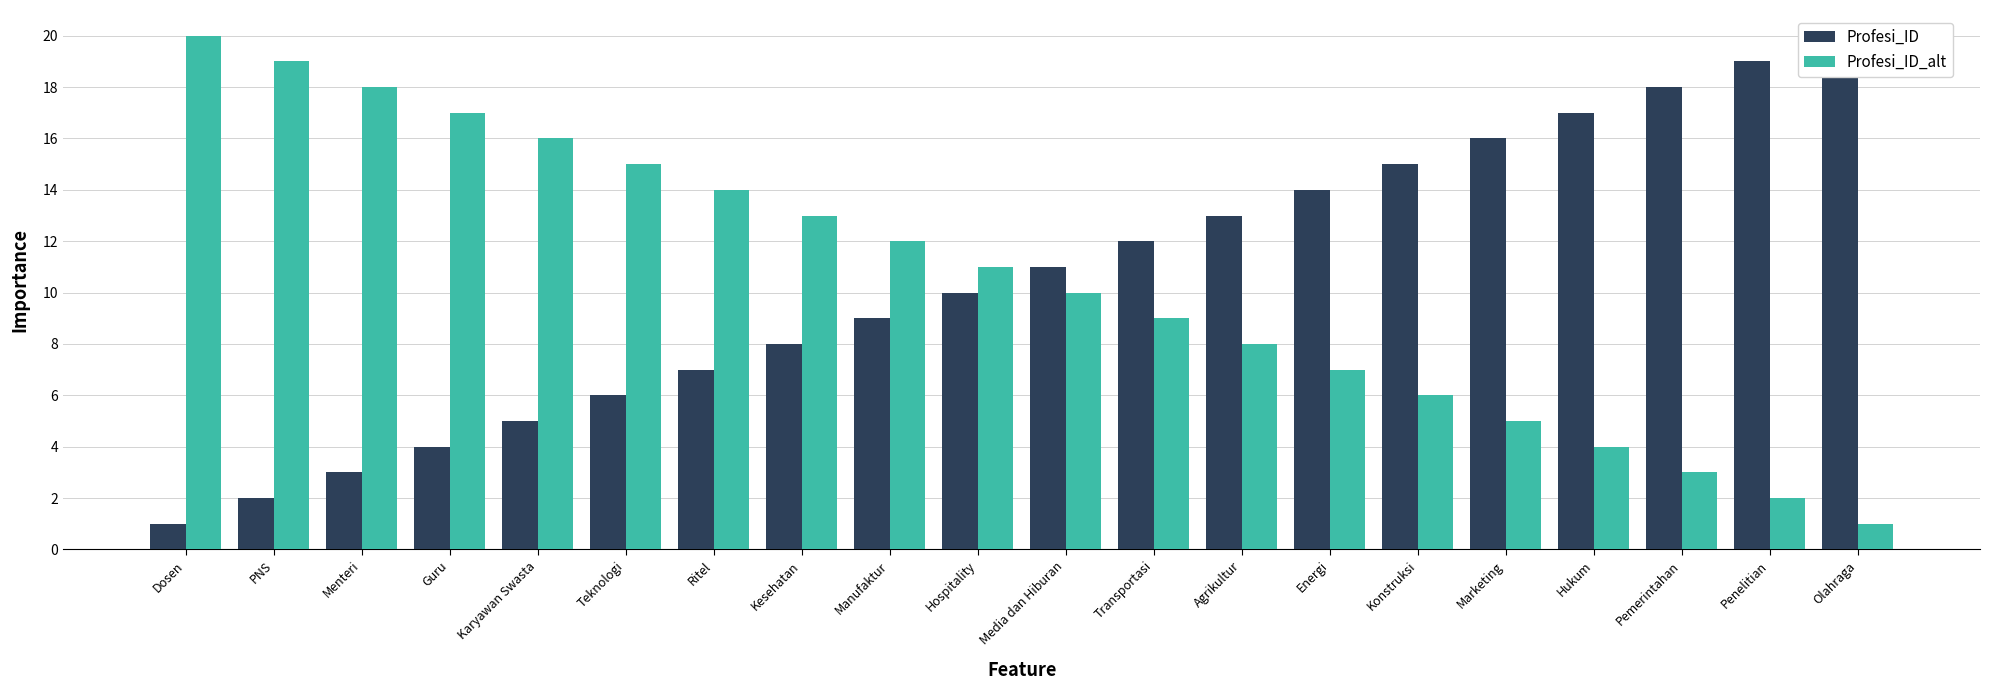

What position from the right is Menteri?

18